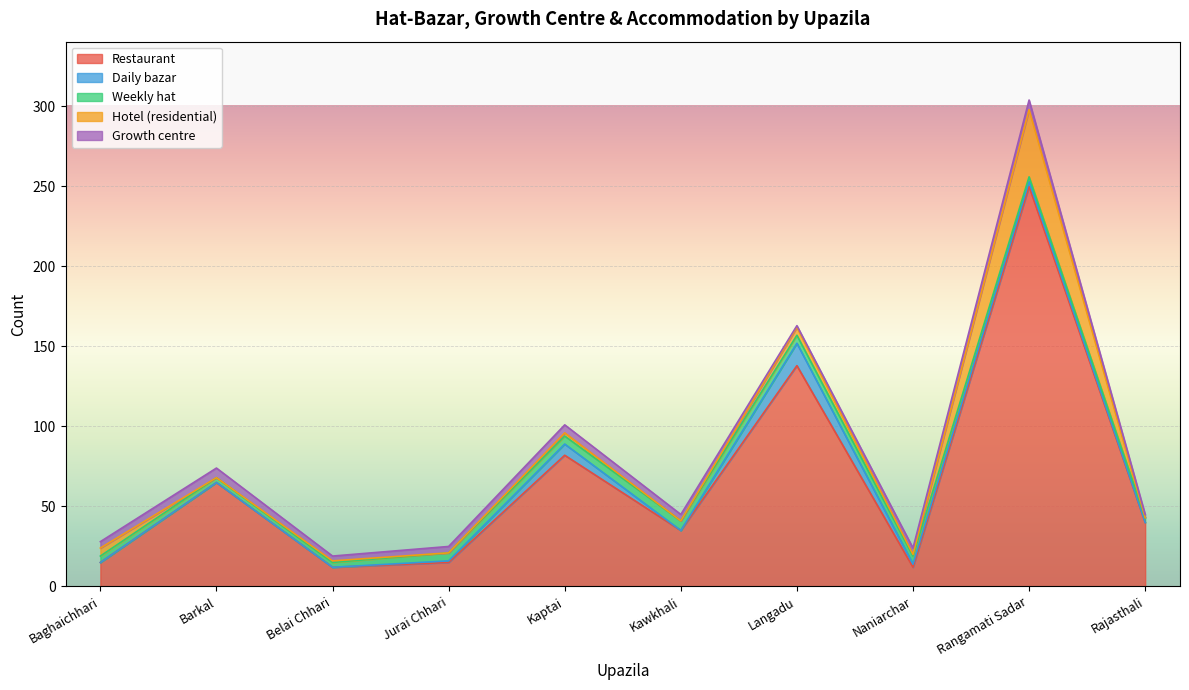

Which series has the largest total across all categories?

Restaurant